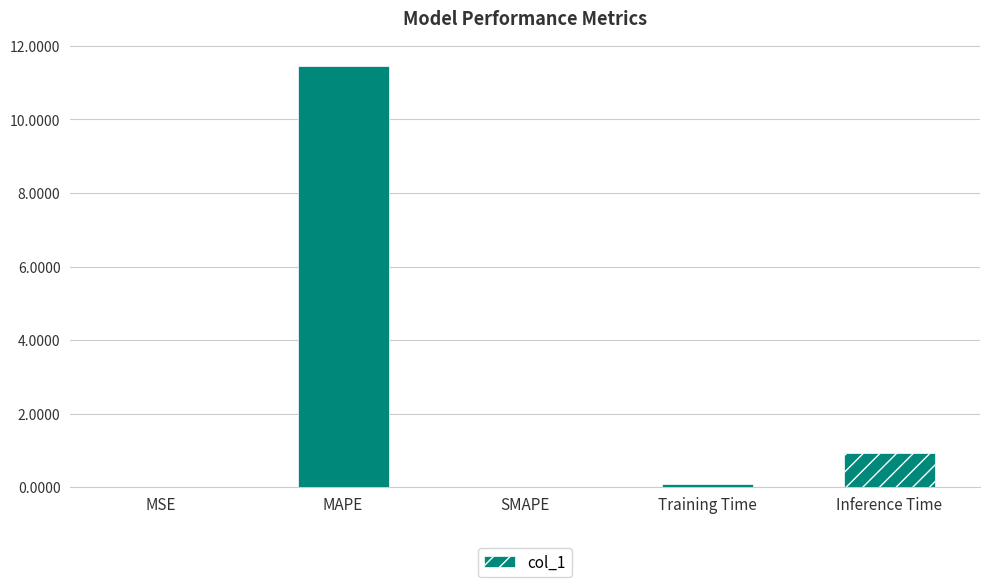

What is the sum of all values?

12.5